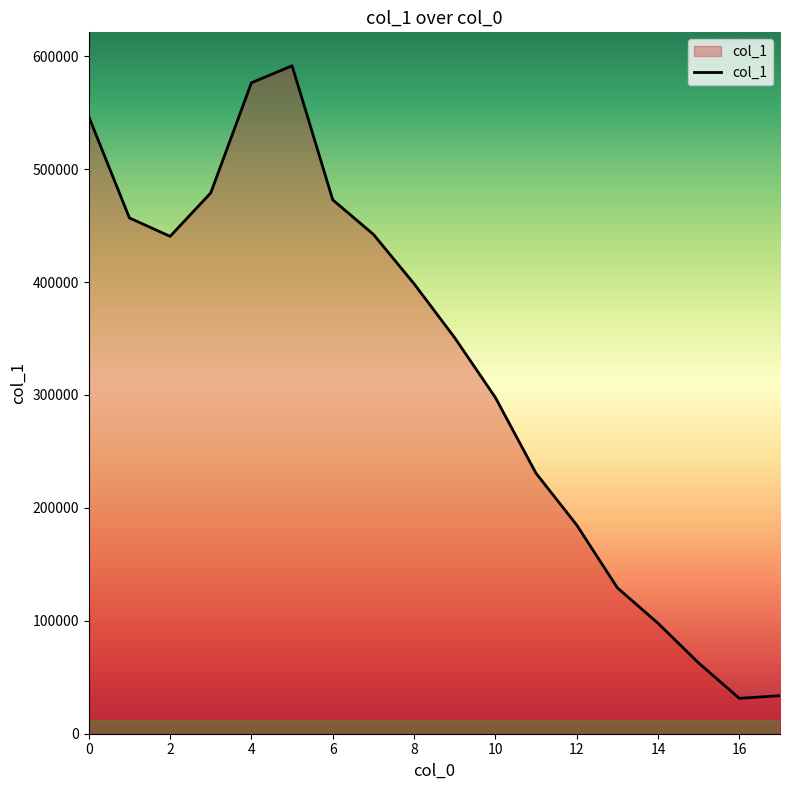

What is the minimum value shown in the chart?

31320